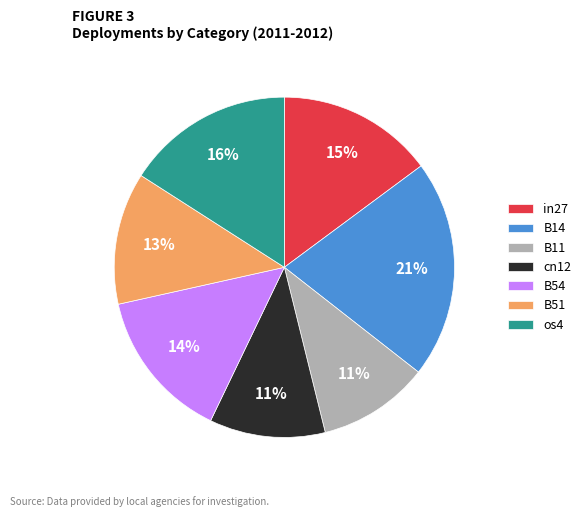

To the nearest percent, what is the combined percentage of os4 and cn12?

27%